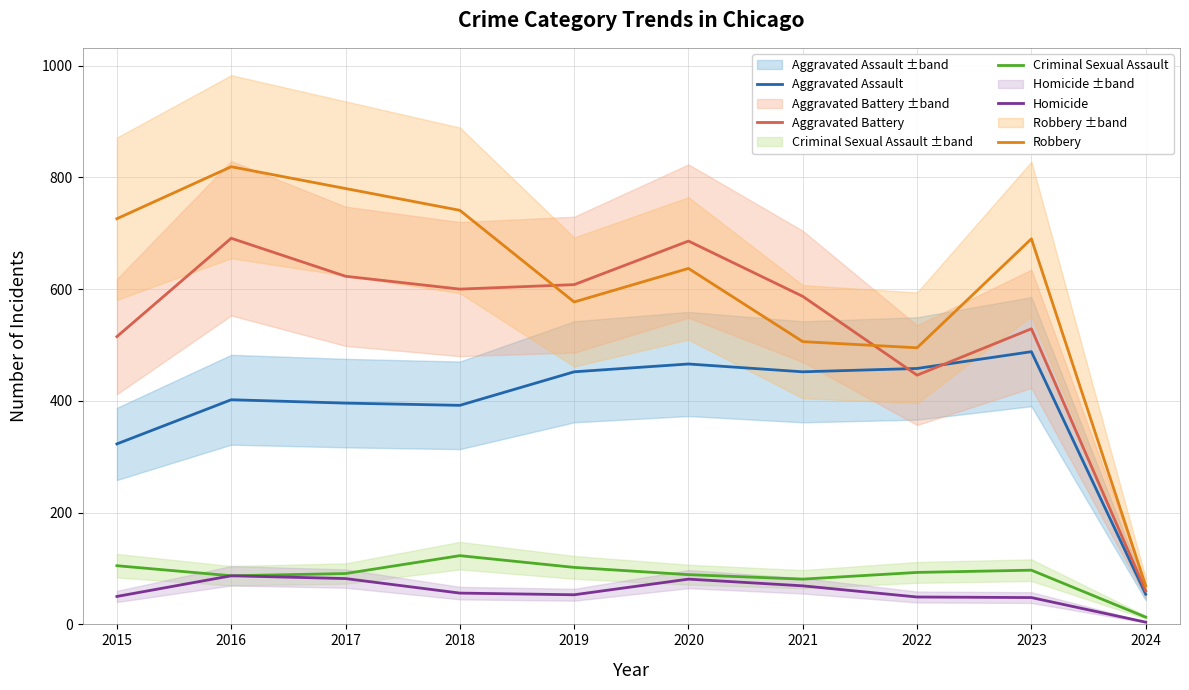

Reading left to right, what are all the values shown in this chart?

Aggravated Assault: 2015=323	2016=402	2017=396	2018=392	2019=452	2020=466	2021=452	2022=458	2023=488	2024=54
Aggravated Battery: 2015=515	2016=691	2017=623	2018=600	2019=608	2020=686	2021=587	2022=446	2023=529	2024=60
Criminal Sexual Assault: 2015=105	2016=87	2017=91	2018=123	2019=102	2020=89	2021=81	2022=93	2023=97	2024=13
Homicide: 2015=50	2016=87	2017=82	2018=56	2019=53	2020=81	2021=69	2022=49	2023=48	2024=4
Robbery: 2015=726	2016=819	2017=780	2018=741	2019=577	2020=637	2021=506	2022=495	2023=690	2024=69